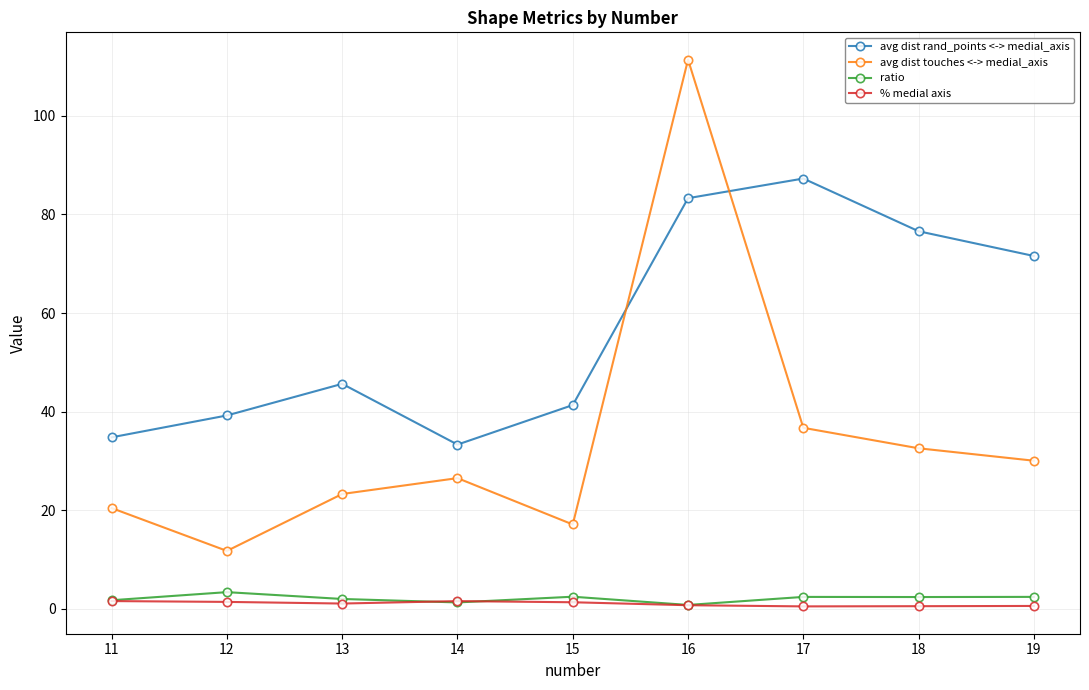

Which series has the largest range (max minus min)?

avg dist touches <-> medial_axis